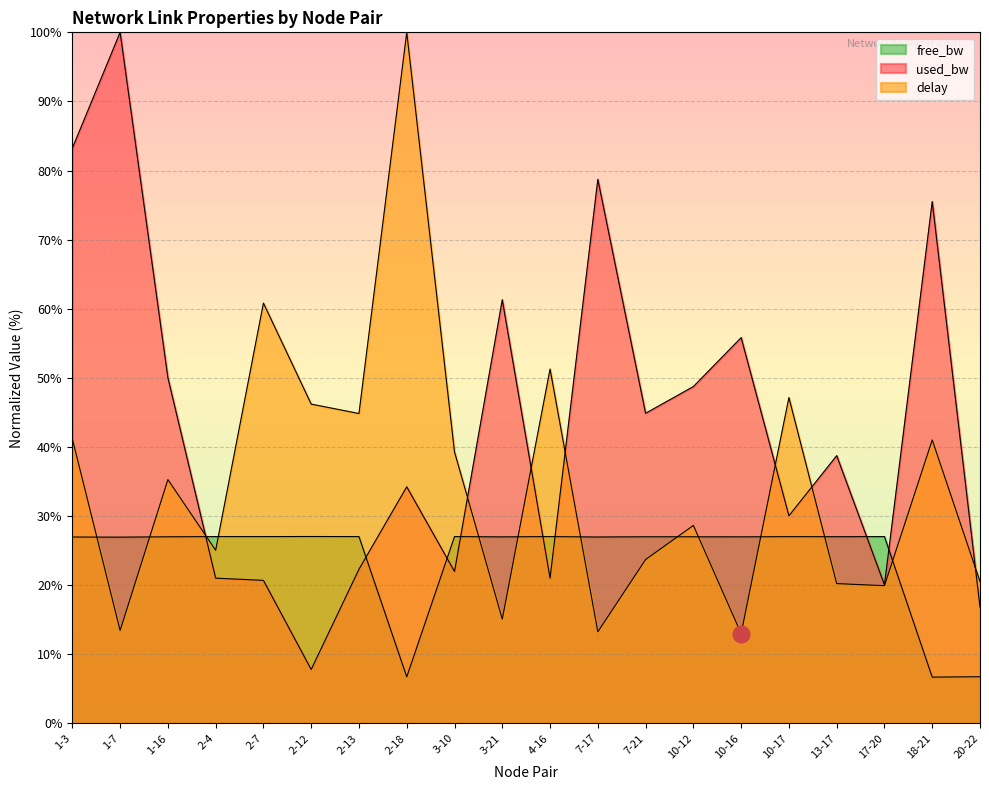

What is the value of the free_bw_scaled point at the 13th from the left?

27.0